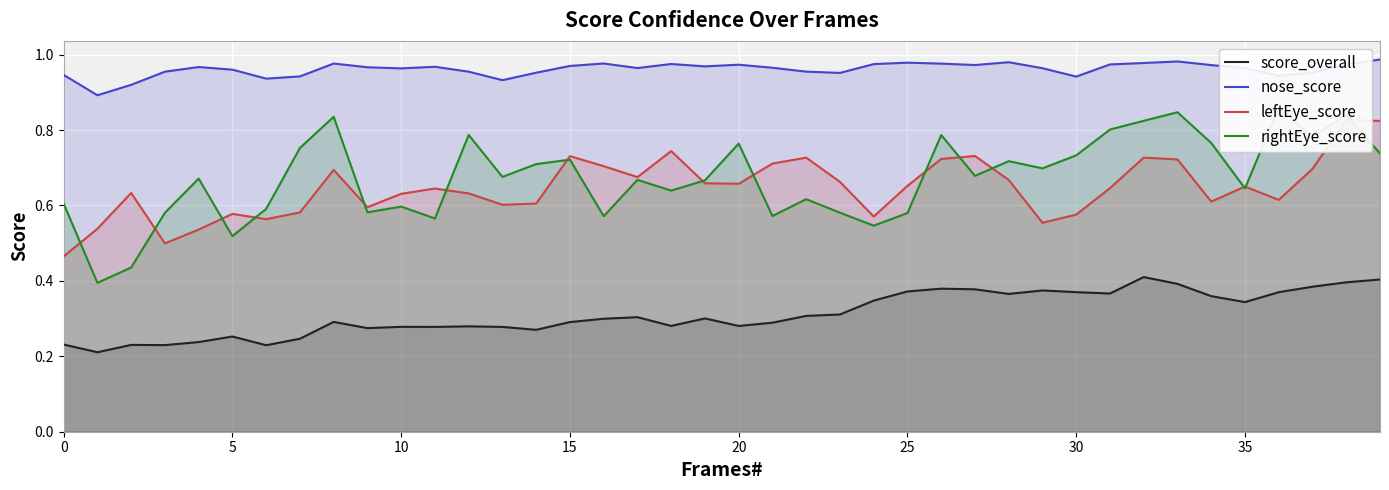

Between 17 and 19, which series saw the biggest shift?

leftEye_score